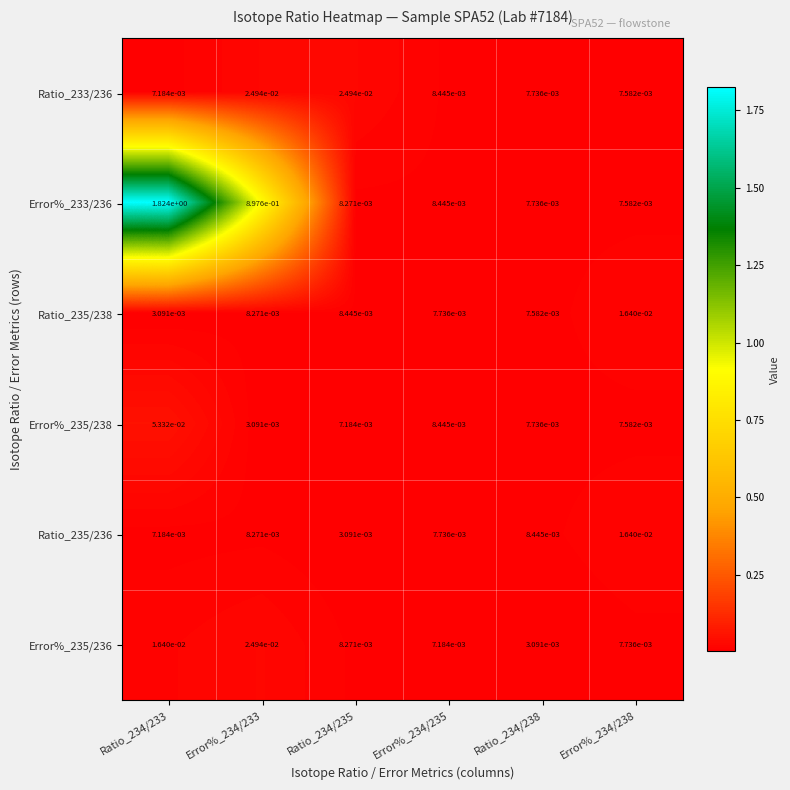

How many distinct data groups are displayed?

6